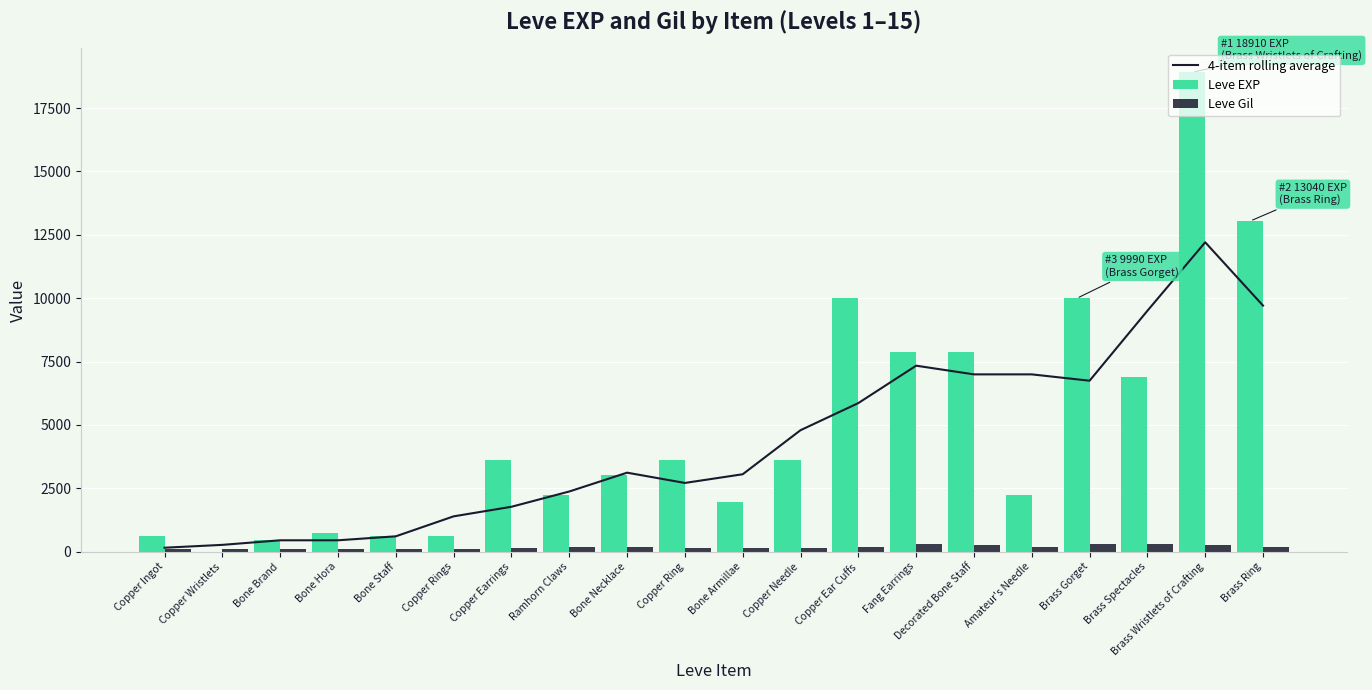

What is the difference between the 4-item rolling average values at Copper Ingot and Brass Gorget?

6587.2